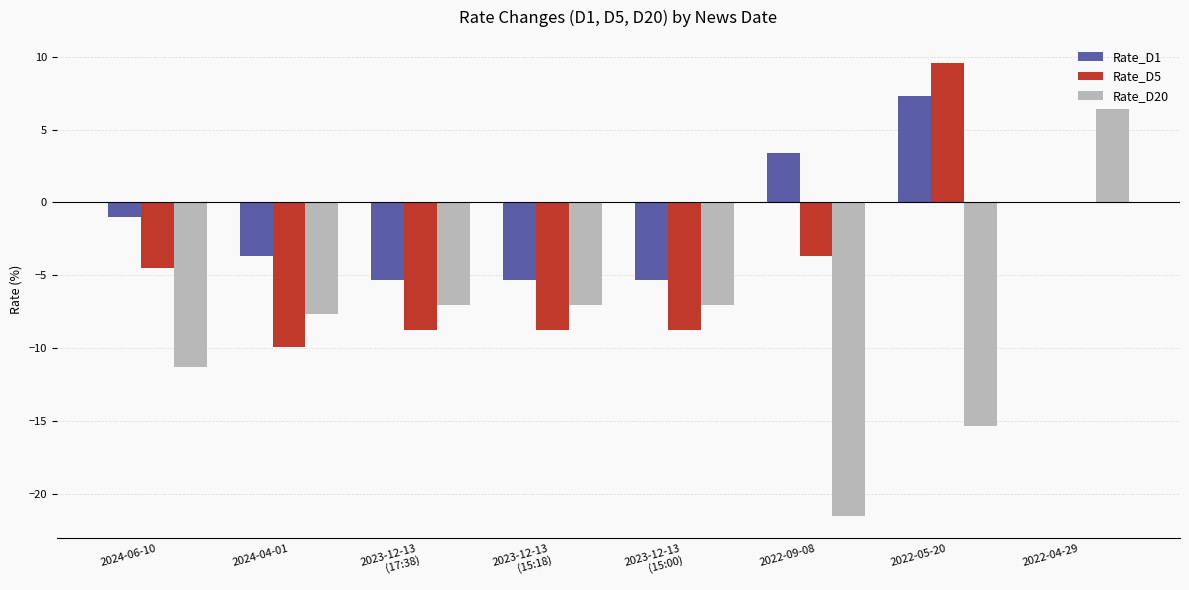

Where does the Rate_D5 series first go above -4?

2022-09-08